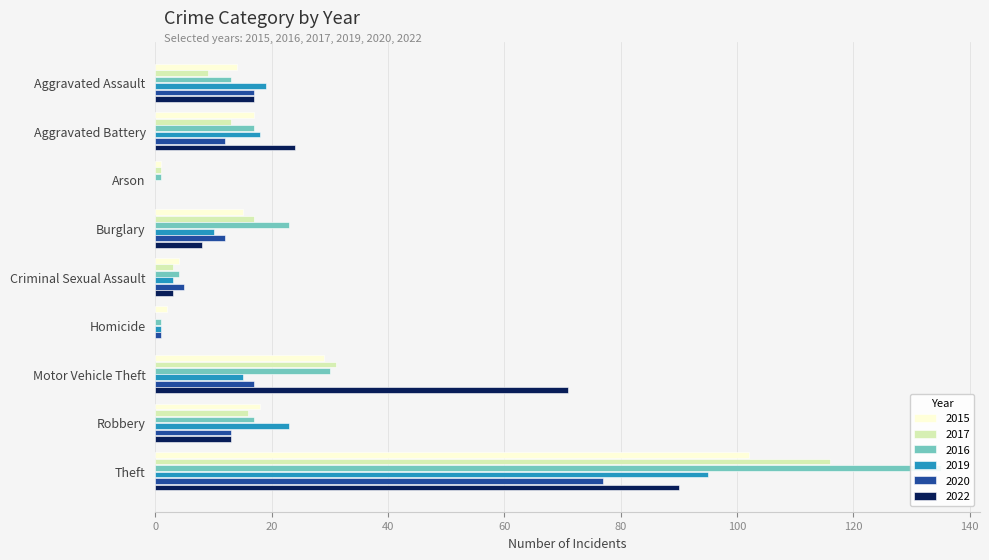

Count the number of categories in the chart.

9